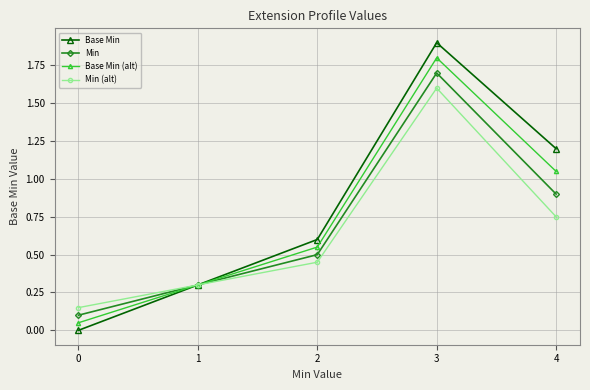

What is the value of the Base Min (alt) point at the 4th from the left?

1.8